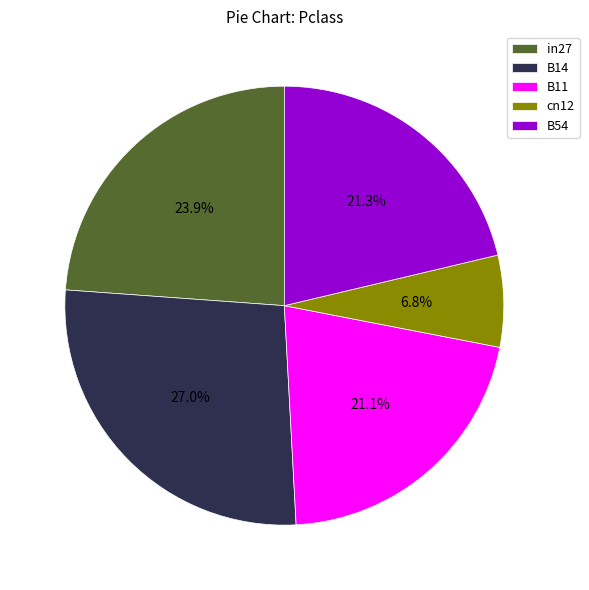

To the nearest percent, what is the difference between the largest and smallest slice percentages?

20%